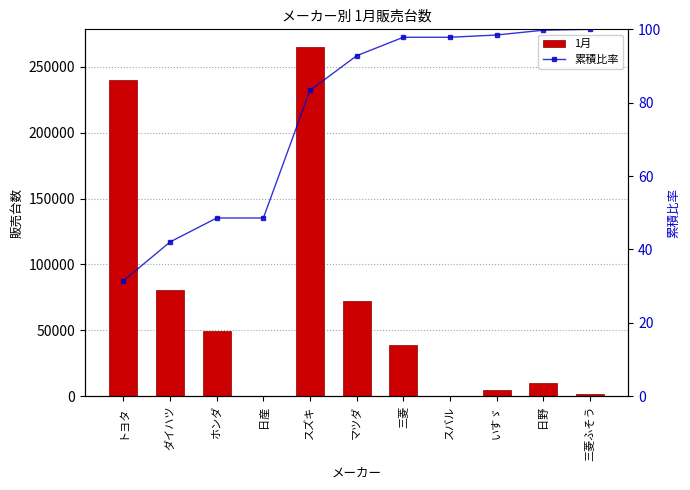

Between ダイハツ and いすゞ, which is larger?

ダイハツ